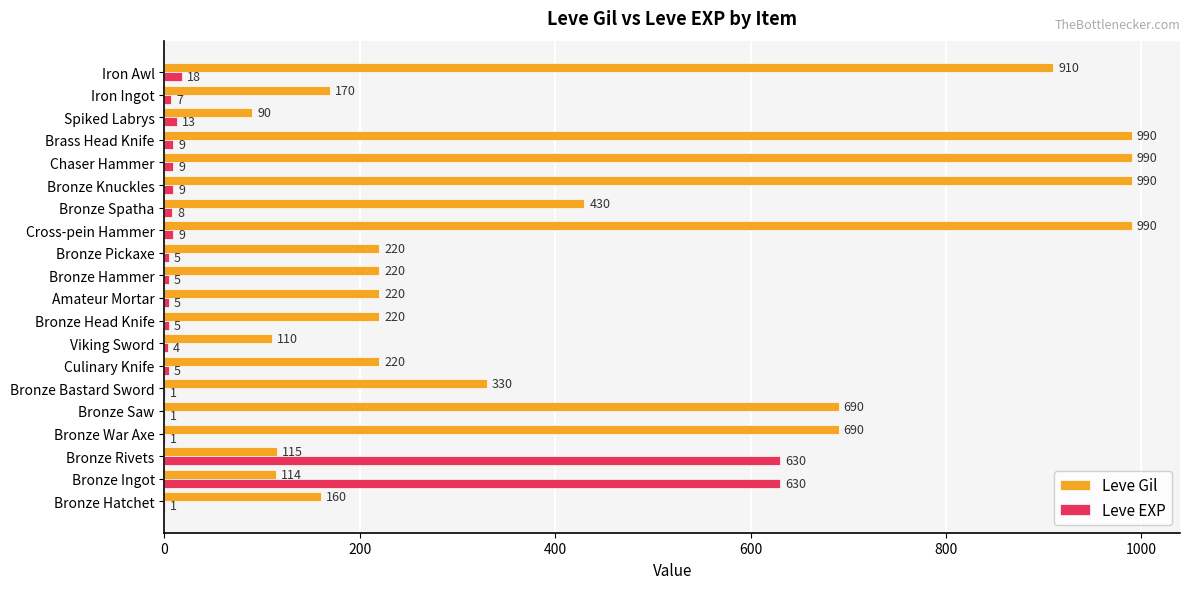

What are all the series names shown in the legend?

Leve Gil, Leve EXP